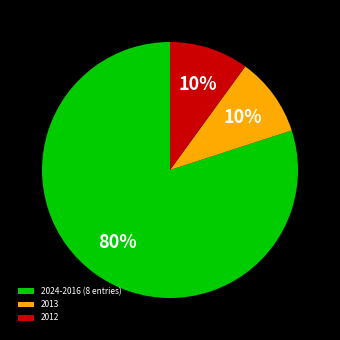

To the nearest percent, what portion does 2013 represent?

10%